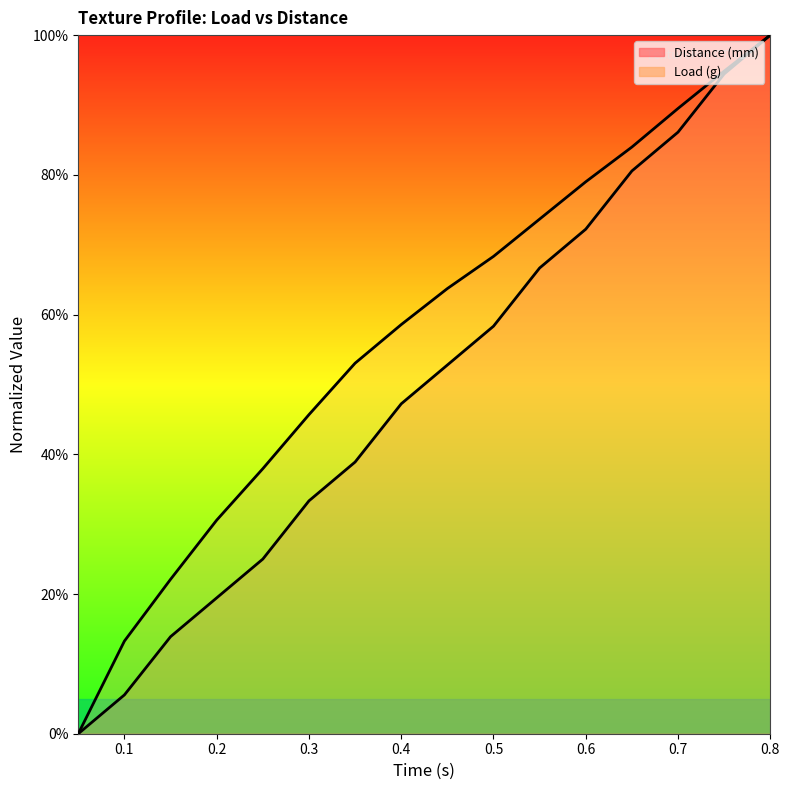

How many lines are shown in the chart?

2